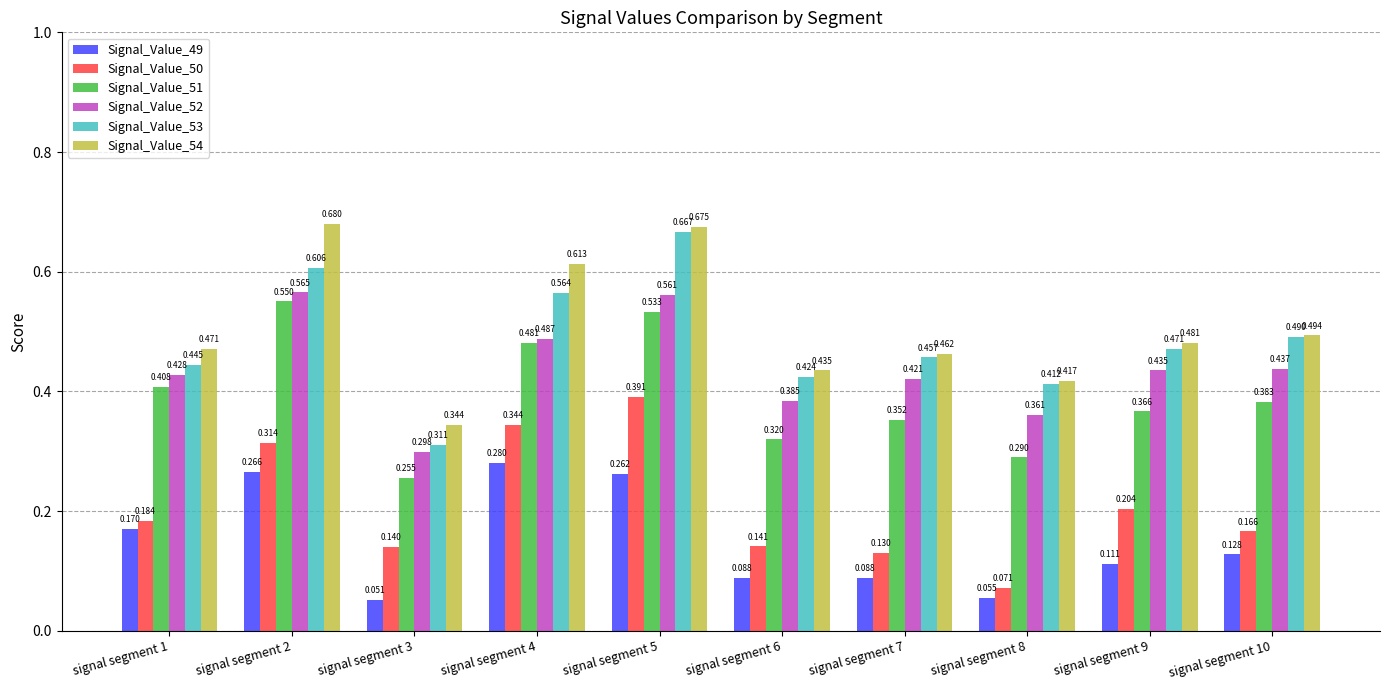

How many Signal_Value_51 values are between 0 and 1?

10